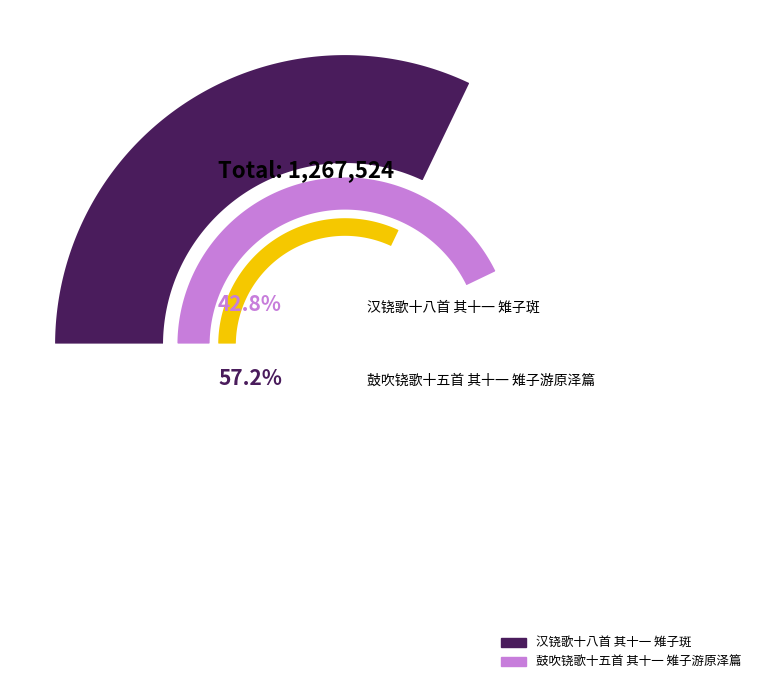

Which category has the biggest portion of the pie?

鼓吹铙歌十五首 其十一 雉子游原泽篇